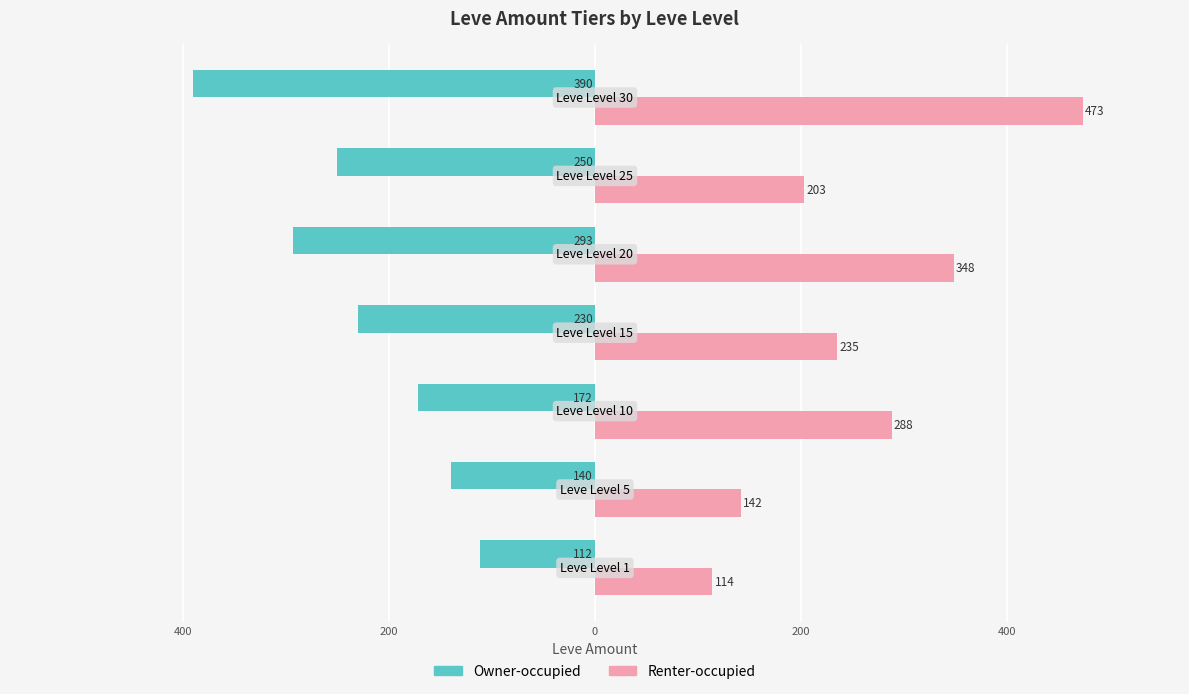

What are all the series names shown in the legend?

Owner-occupied, Renter-occupied